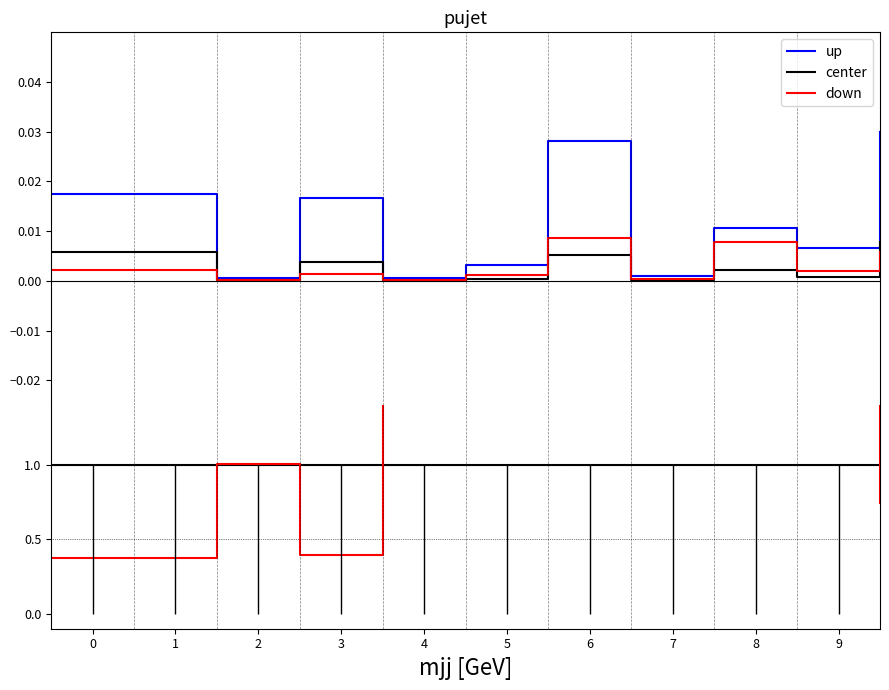

True or false: down and up intersect in this chart.

False